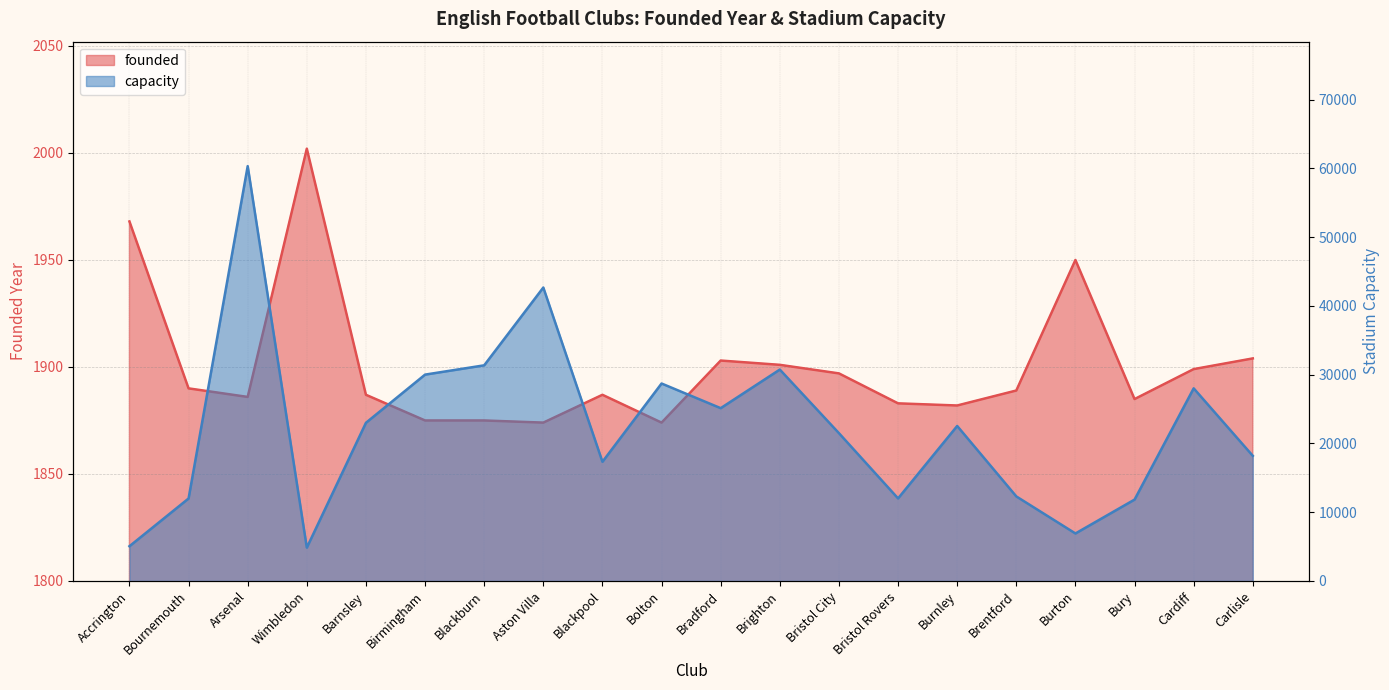

List the series in order of their overall mean, highest first.

capacity, founded